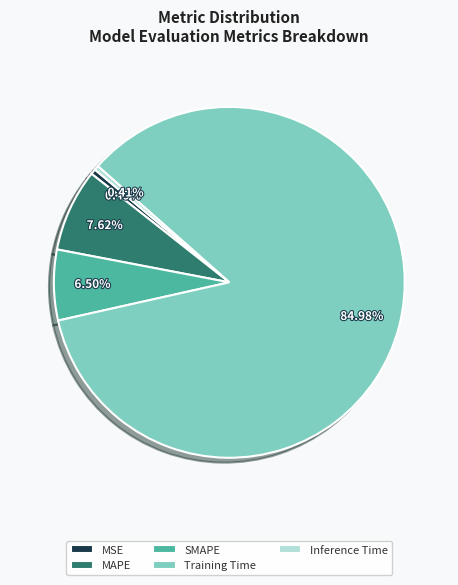

Is the sum of MAPE and SMAPE greater than half?

No